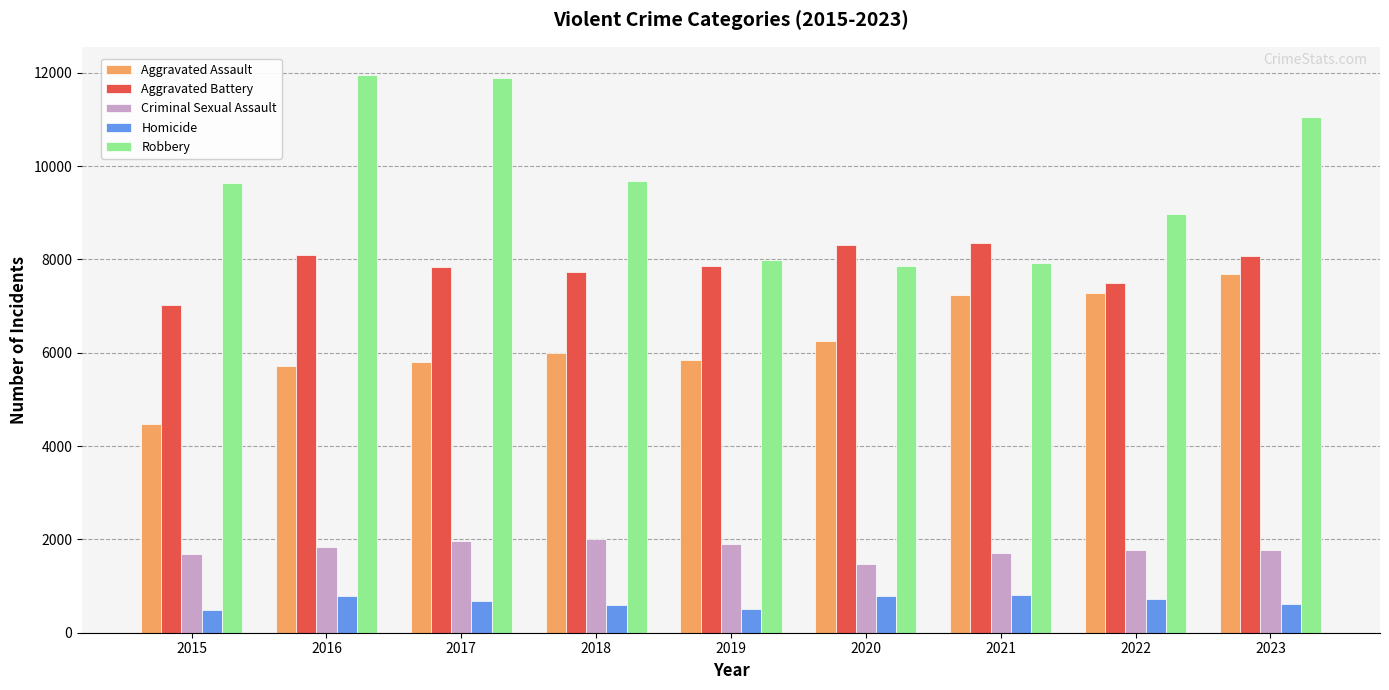

At 2022, list the series in order from largest to smallest.

Robbery, Aggravated Battery, Aggravated Assault, Criminal Sexual Assault, Homicide